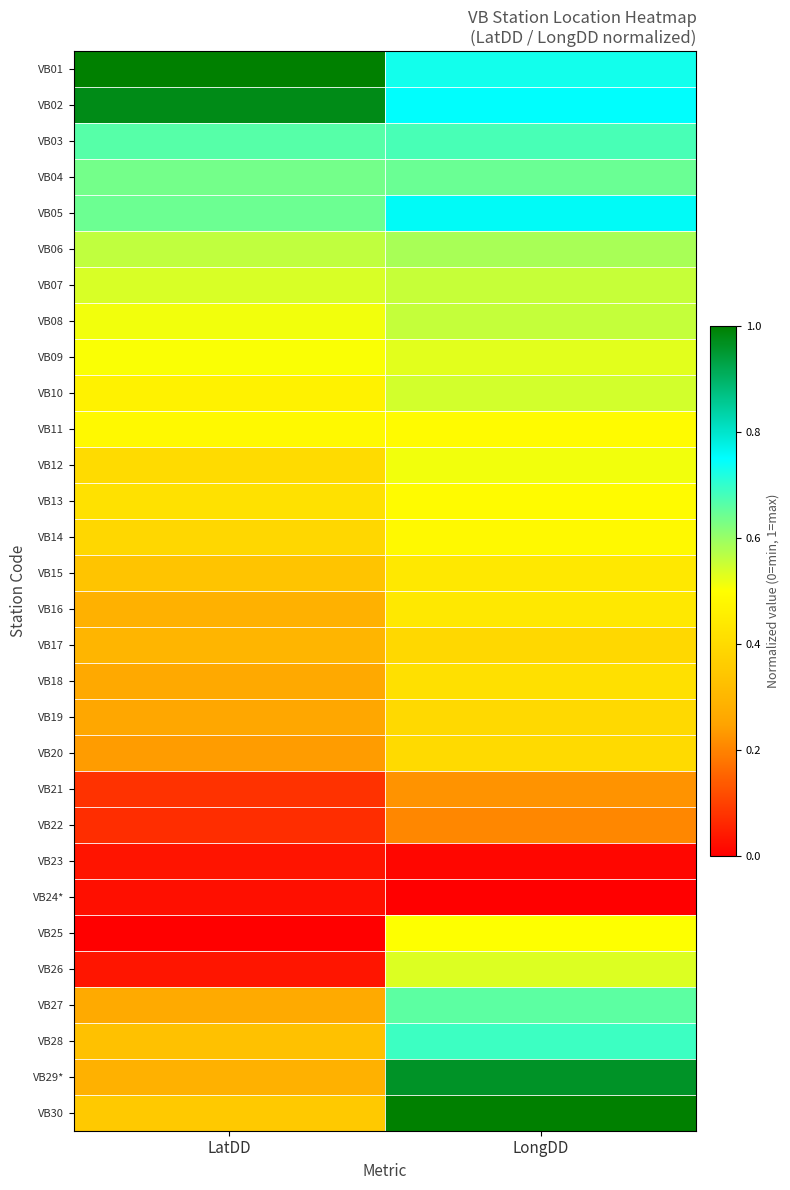

Which series has the largest range (max minus min)?

VB29*